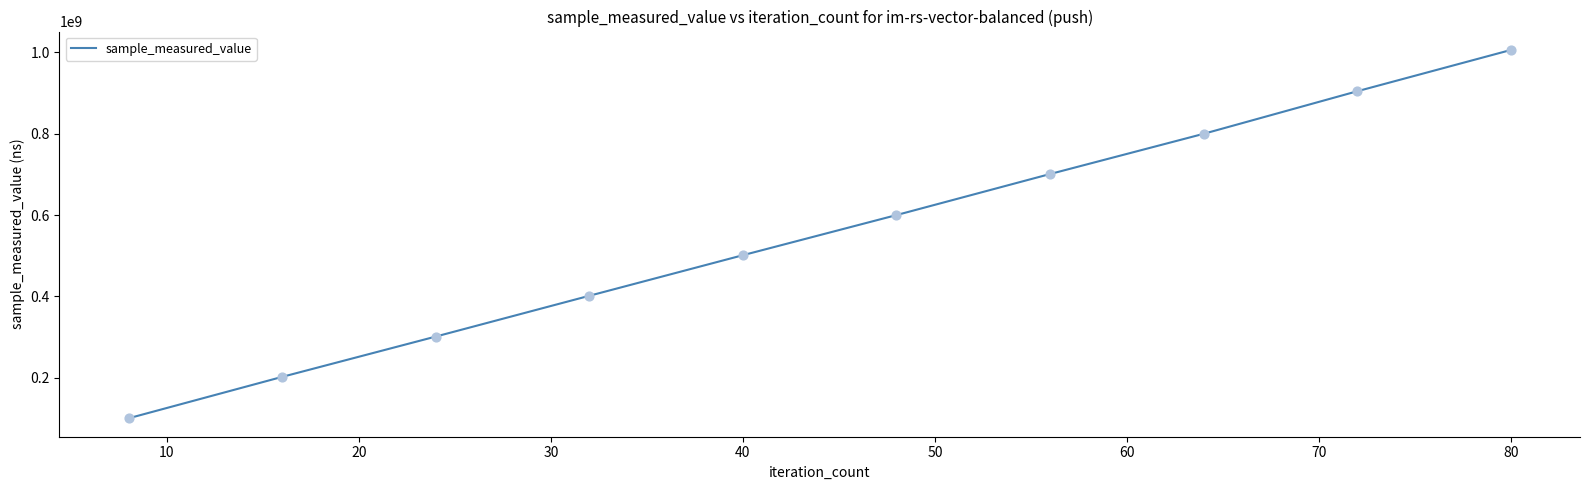

What is the maximum value shown in the chart?

1005897238